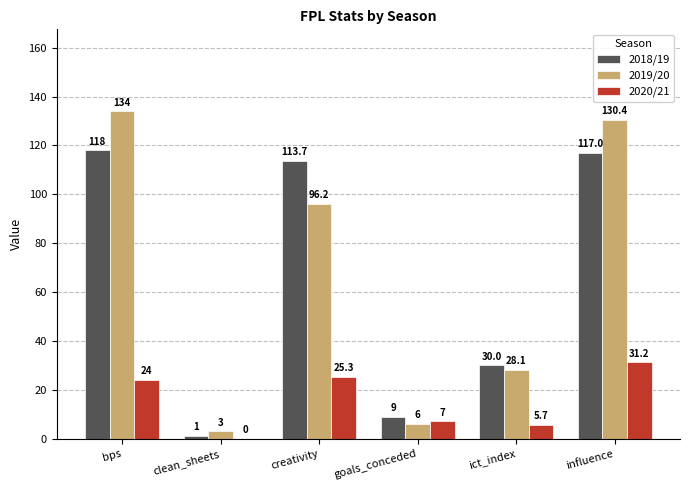

What is the spread (max minus min) of values at clean_sheets?

3.0